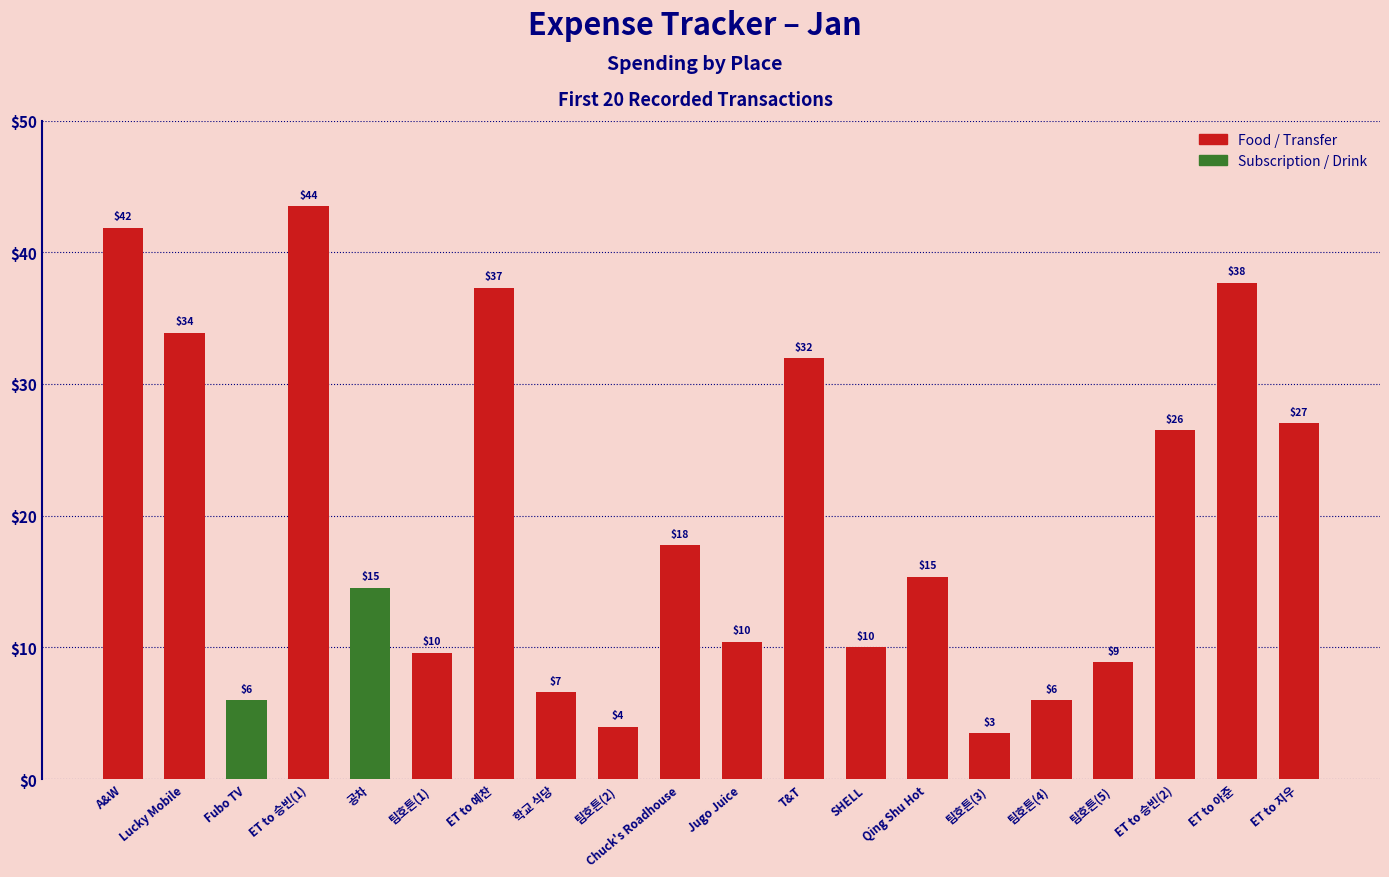

Read the value at A&W.

41.9